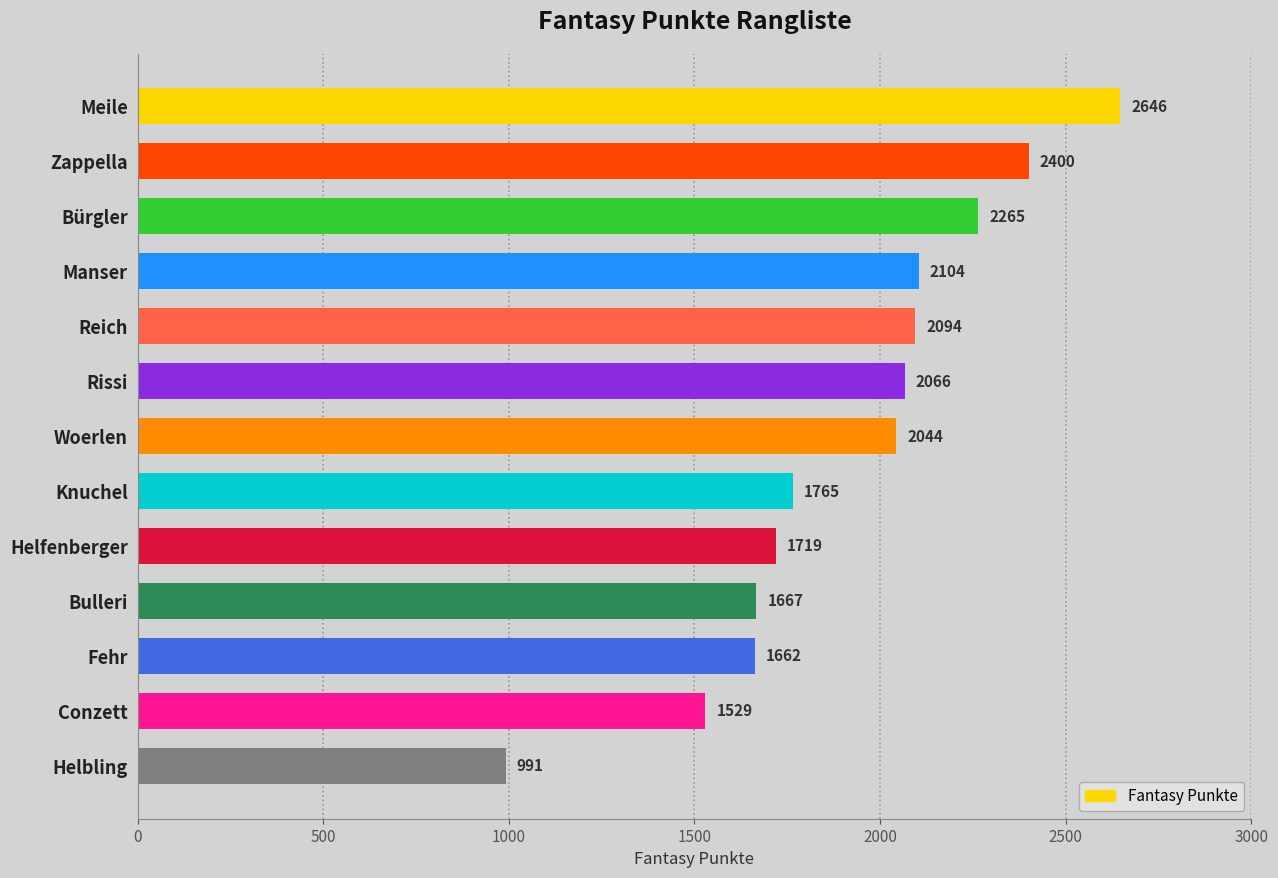

At which label is the value closest to 1818?

Knuchel